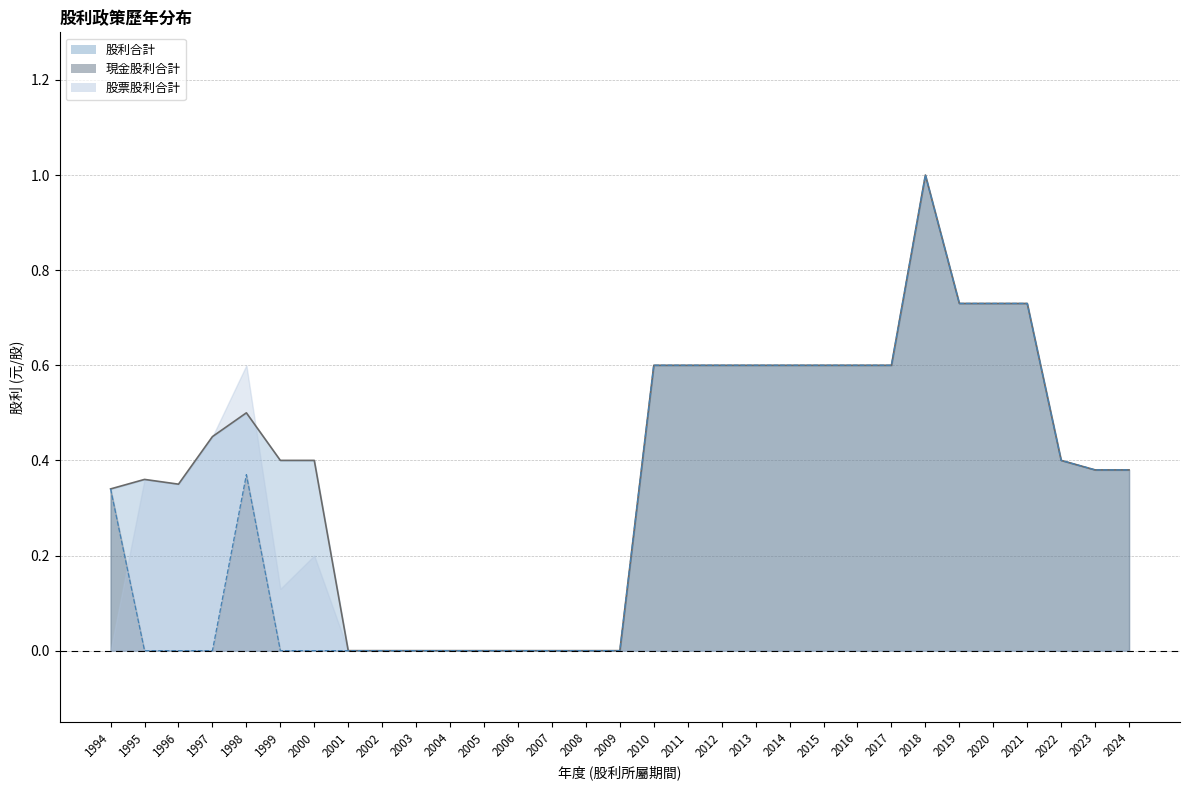

What is the average value of the 股利合計 series?

0.4